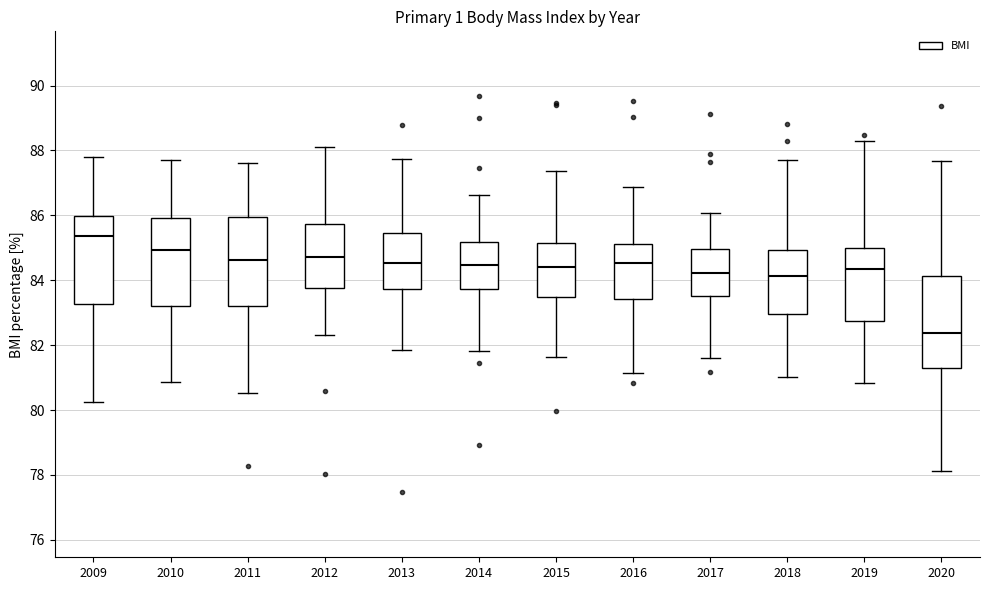

Which box's median line is the lowest?

2020